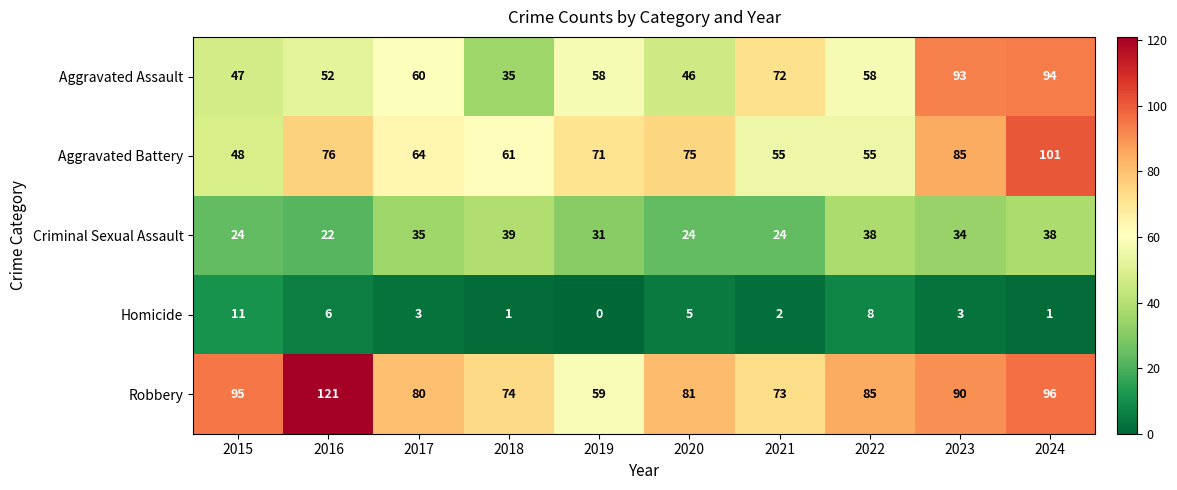

What is the maximum value shown in the chart?

121